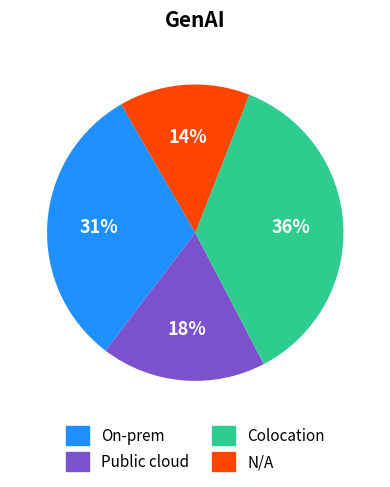

To the nearest percent, what portion does N/A represent?

14%